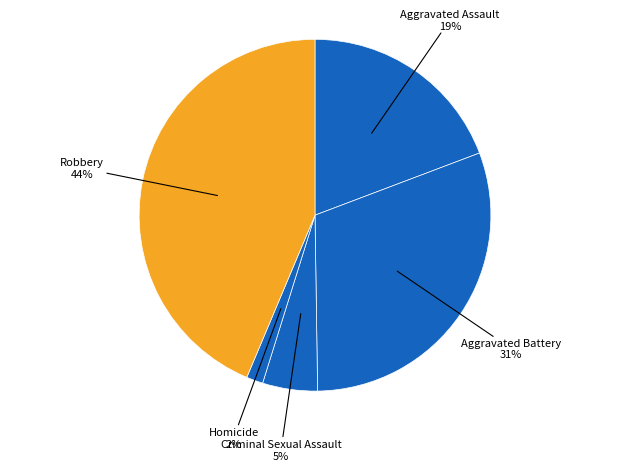

To the nearest percent, what portion does Criminal Sexual Assault represent?

5%